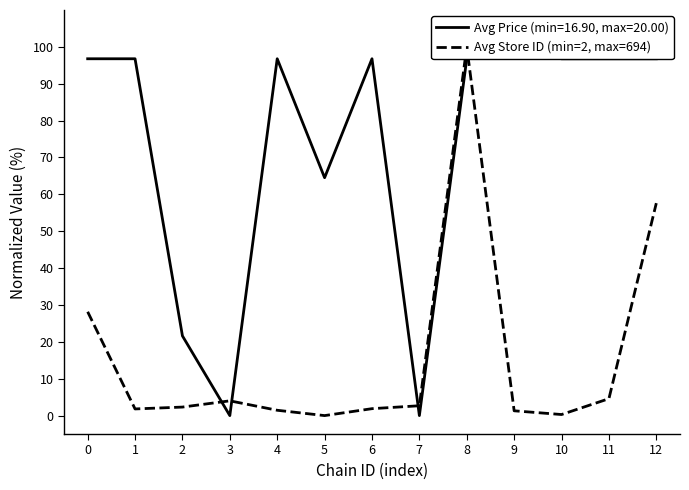

Rank the categories by value from highest to lowest.

8, 12, 0, 11, 3, 7, 2, 6, 1, 4, 9, 10, 5